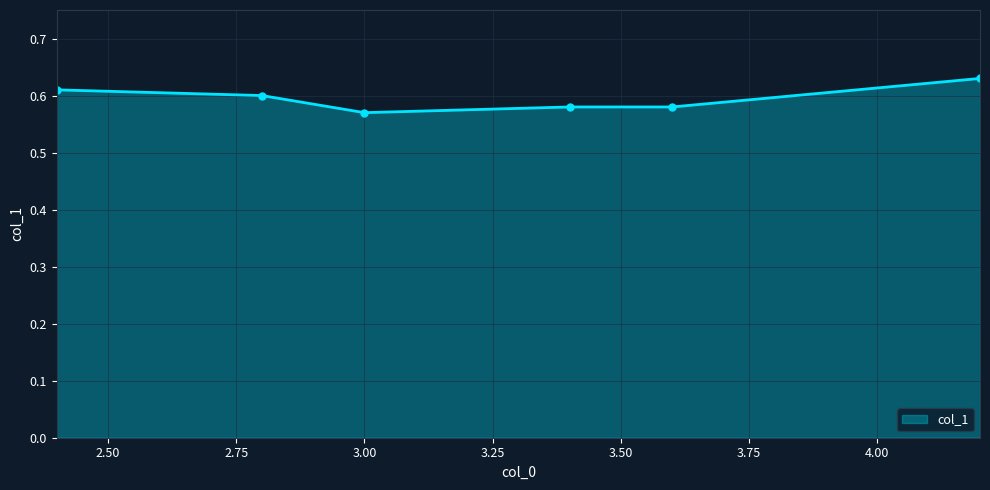

How many values are between 0 and 1?

6